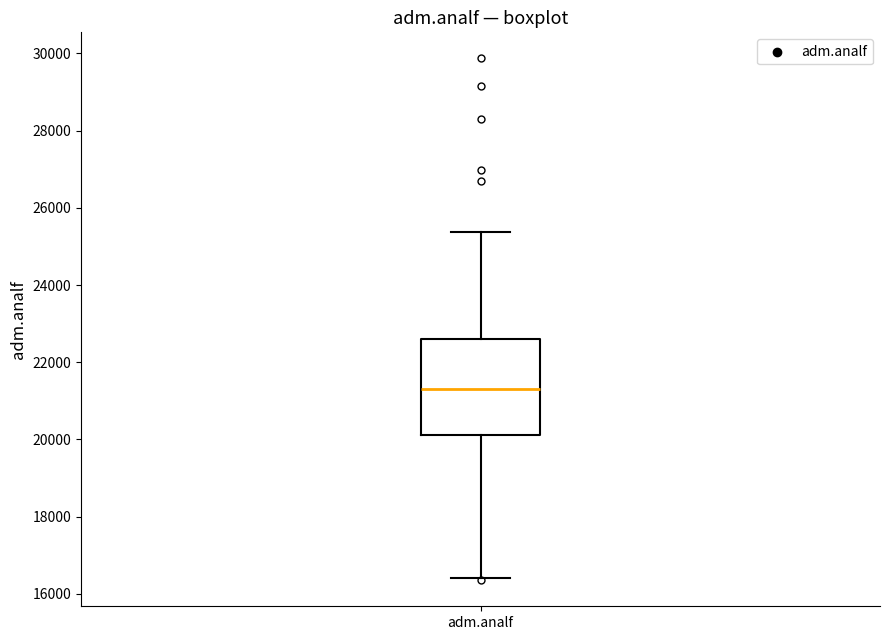

Transcribe this box plot: give where the median line is, the range the box spans, and where the two whiskers end, as read against the y-axis. The values are not printed on the chart, so give them approximately, as read against the axis.

median 21200, box 20200 to 22600, whiskers 16400 to 25400